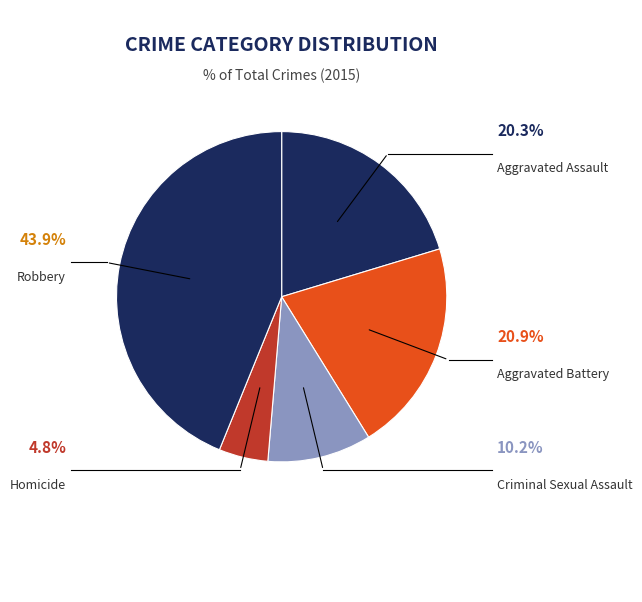

How many segments does this pie chart have?

5